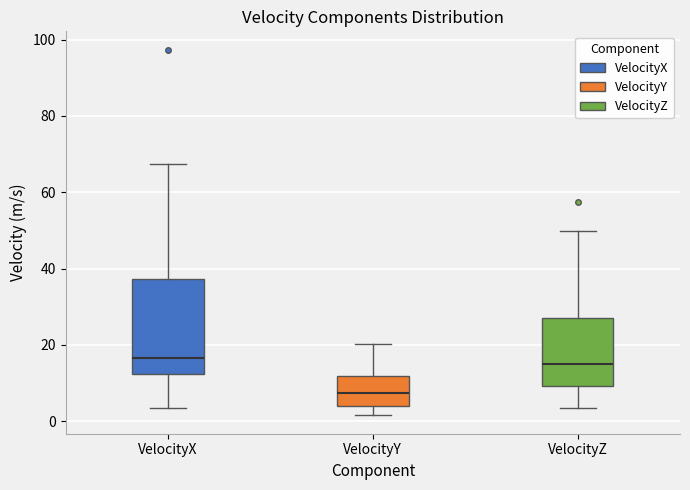

Reading left to right, transcribe this box plot: for each box, give where its median line is, the range the box spans, and where its two whiskers end, as read against the y-axis. The values are not printed on the chart, so give them approximately, as read against the axis.

VelocityX: median 16, box 12 to 38, whiskers 4 to 68
VelocityY: median 8, box 4 to 12, whiskers 2 to 20
VelocityZ: median 14, box 10 to 28, whiskers 4 to 50